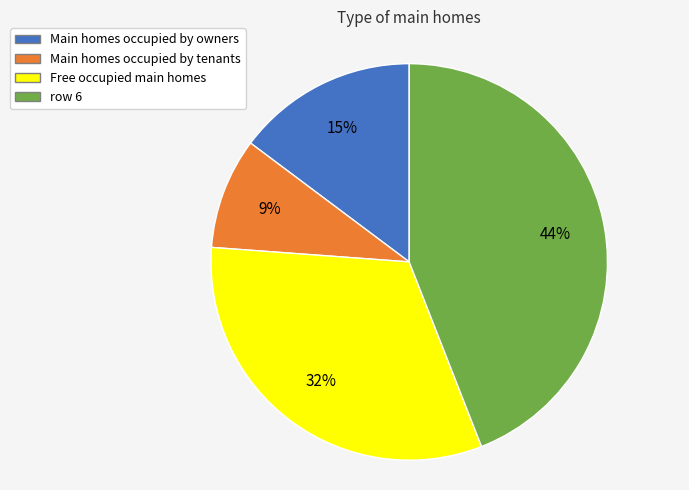

Is there a majority slice in this chart?

No